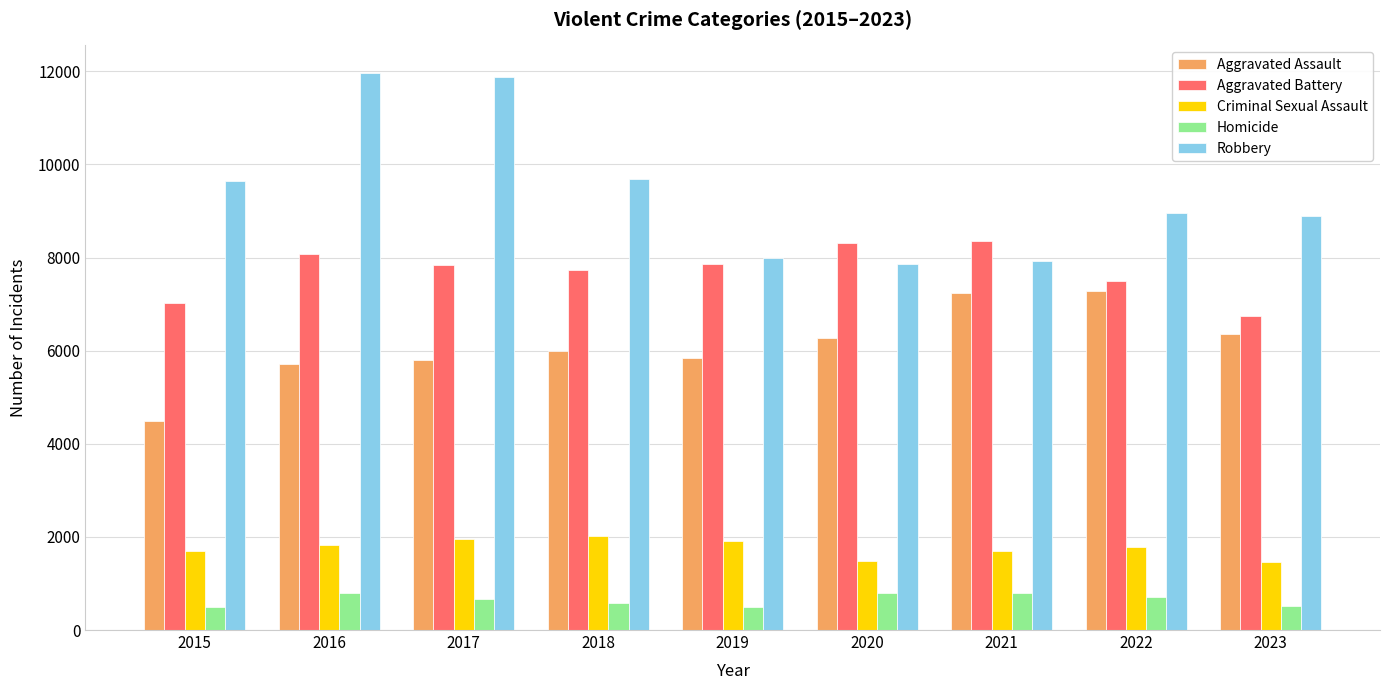

True or false: Aggravated Battery has a value of 8347 at 2021.

True